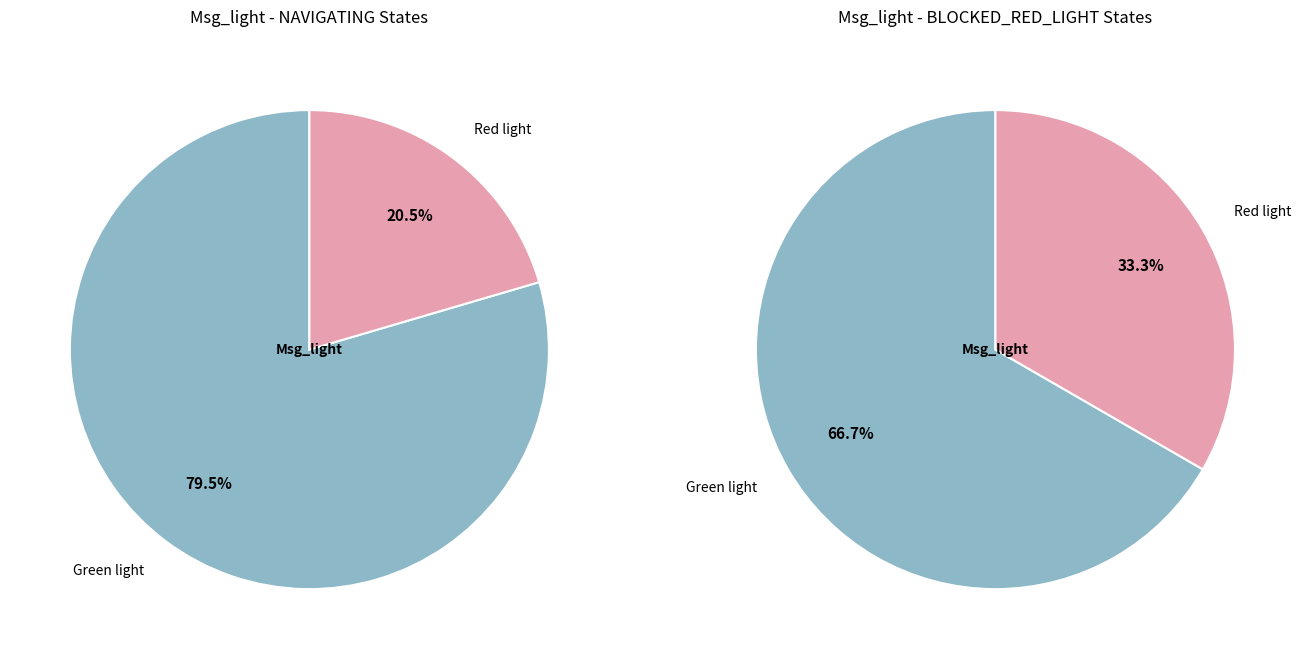

True or false: Green light accounts for 77% of the total.

True